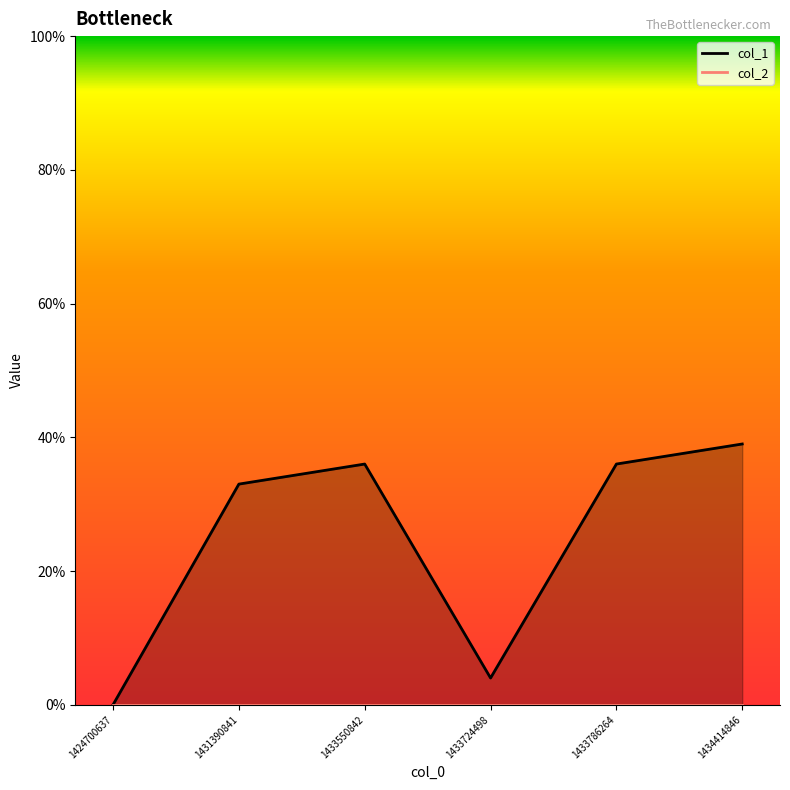

How many data points are above 36?

1